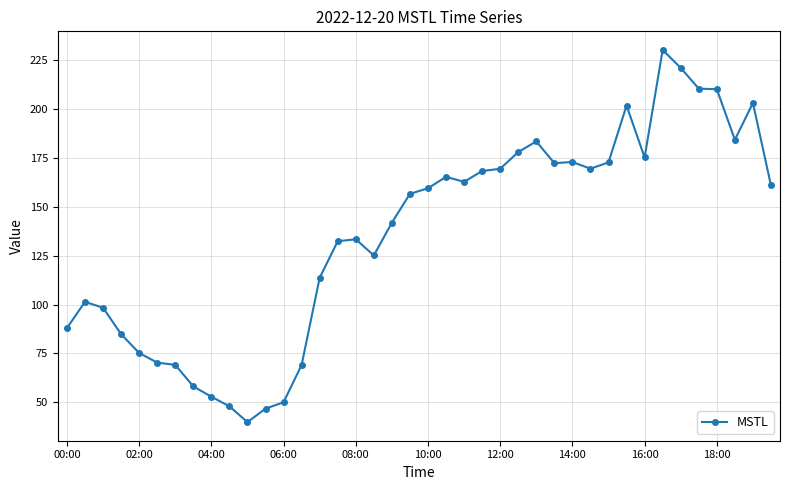

How many lines are shown in the chart?

1